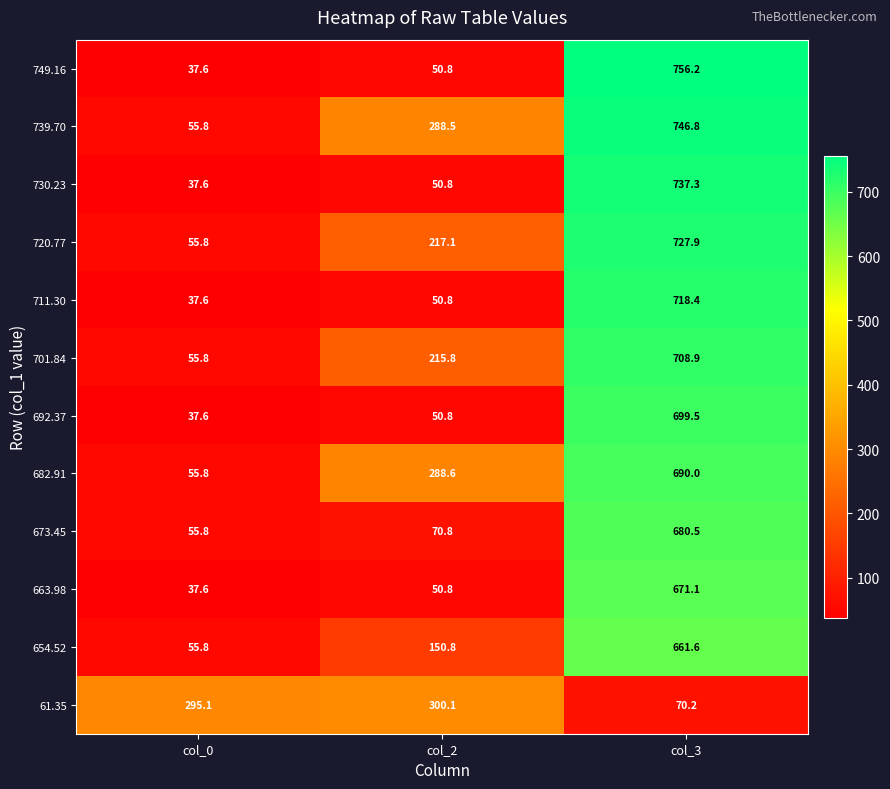

Between col_2 and col_3, which series saw the biggest shift?

749.16